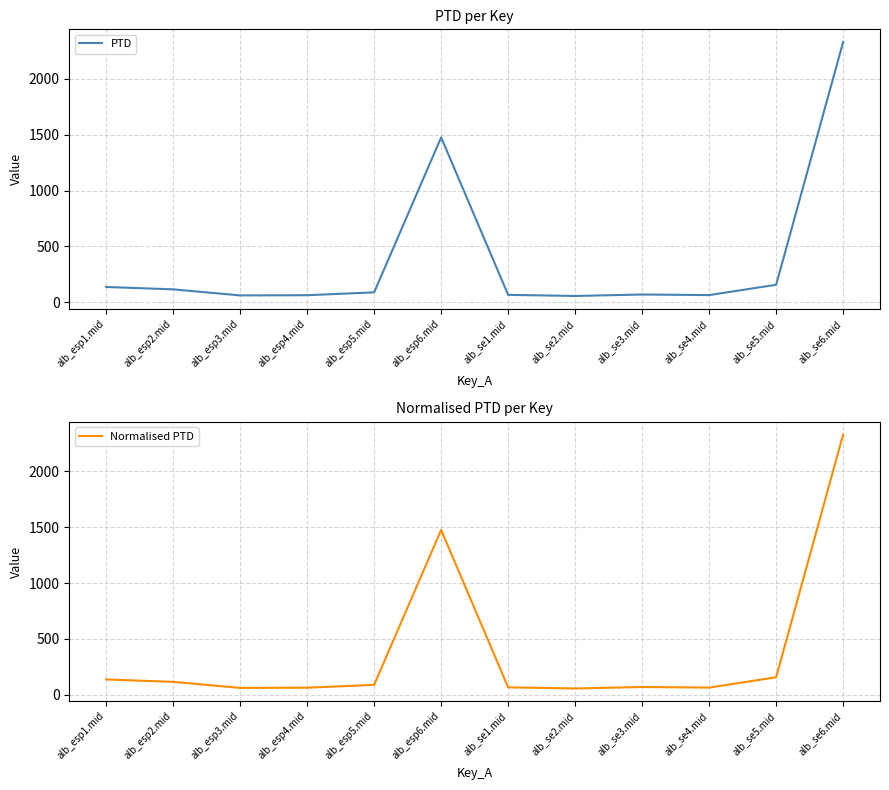

True or false: PTD and Normalised PTD cross at least once.

False